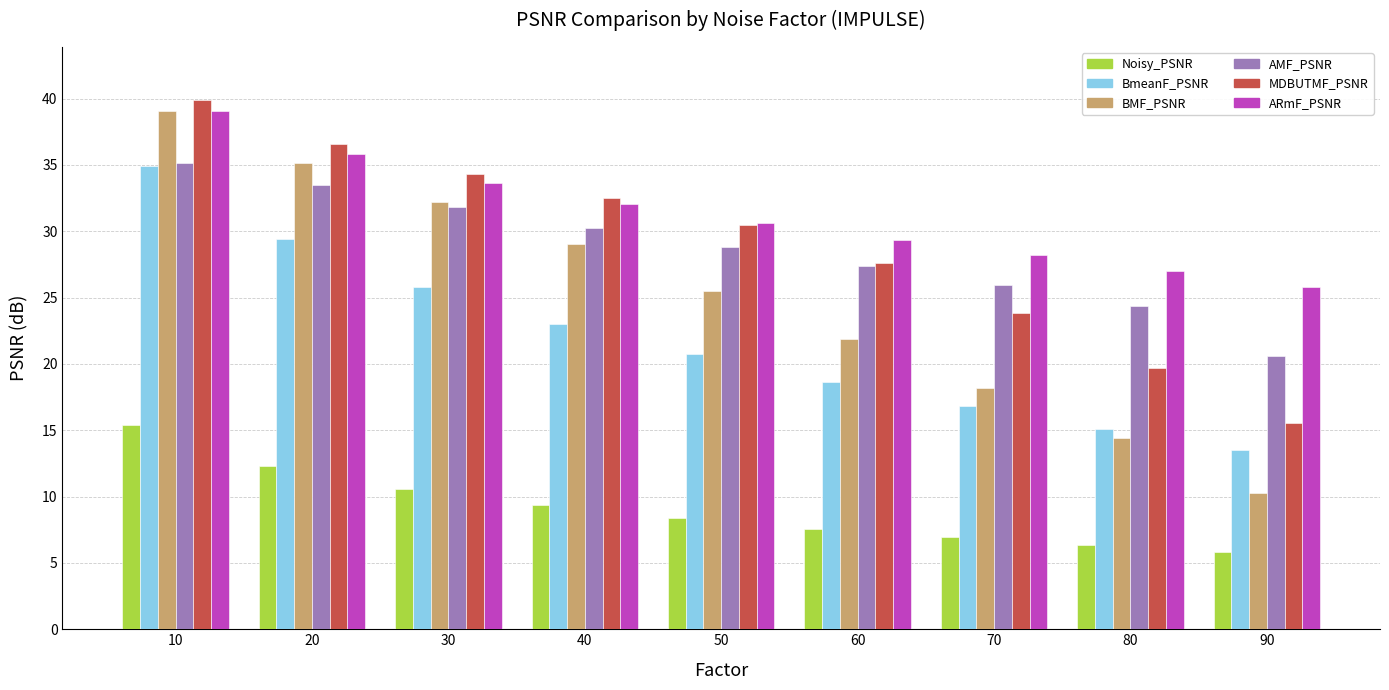

What is the sum of all AMF_PSNR values?

257.8